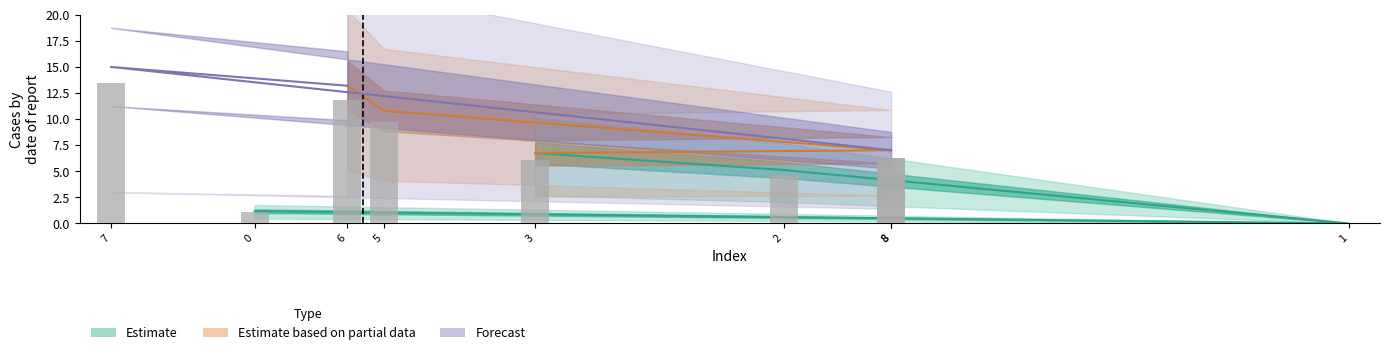

What is the sum of all values?

59.5